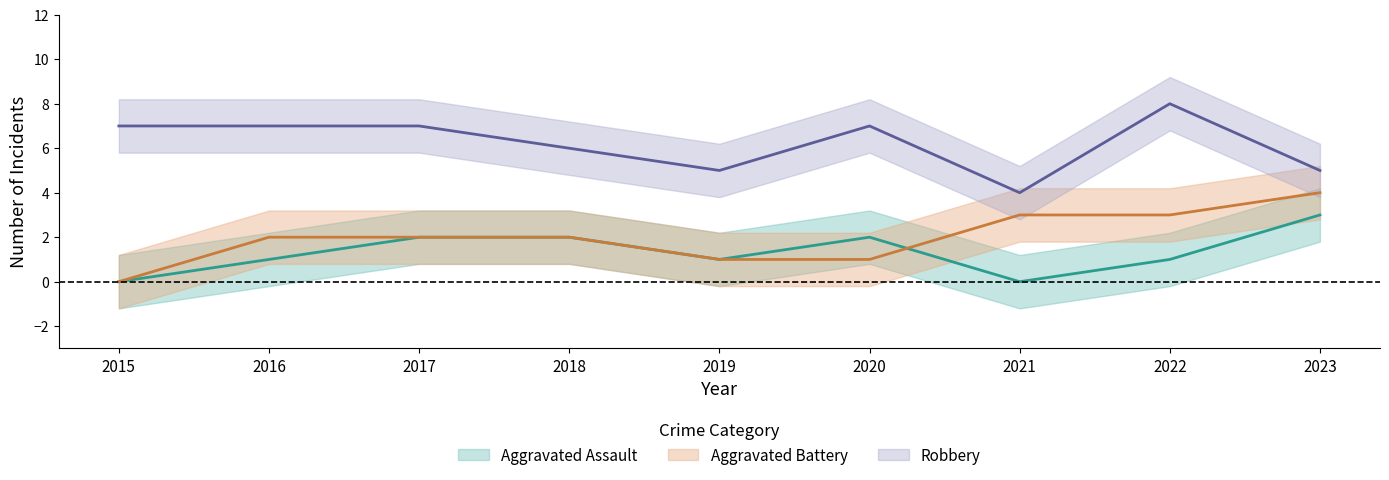

Which series changed the most between 2015 and 2018?

Aggravated Assault